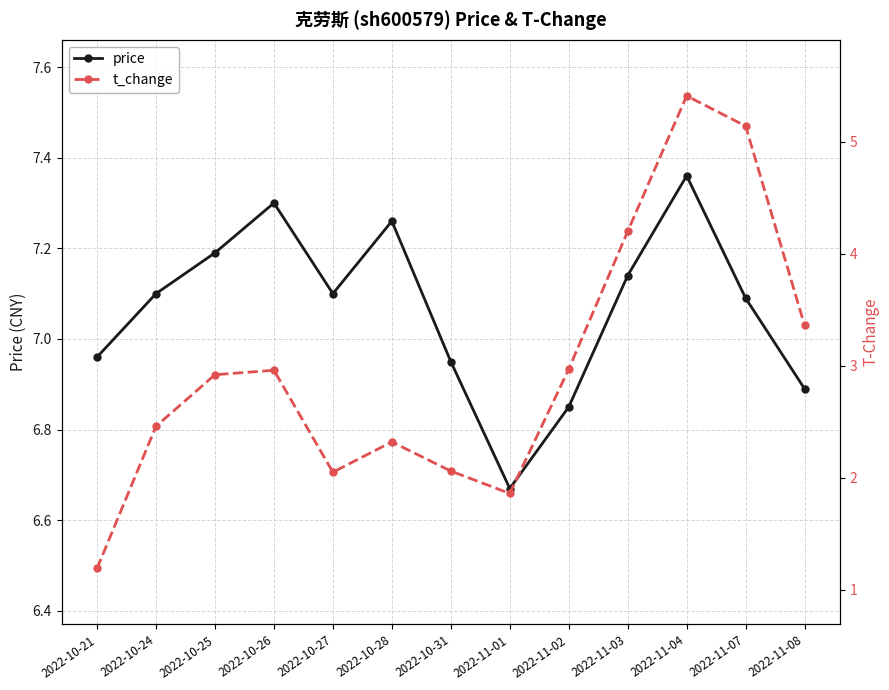

What is the total value across all series at 2022-10-24?

9.6